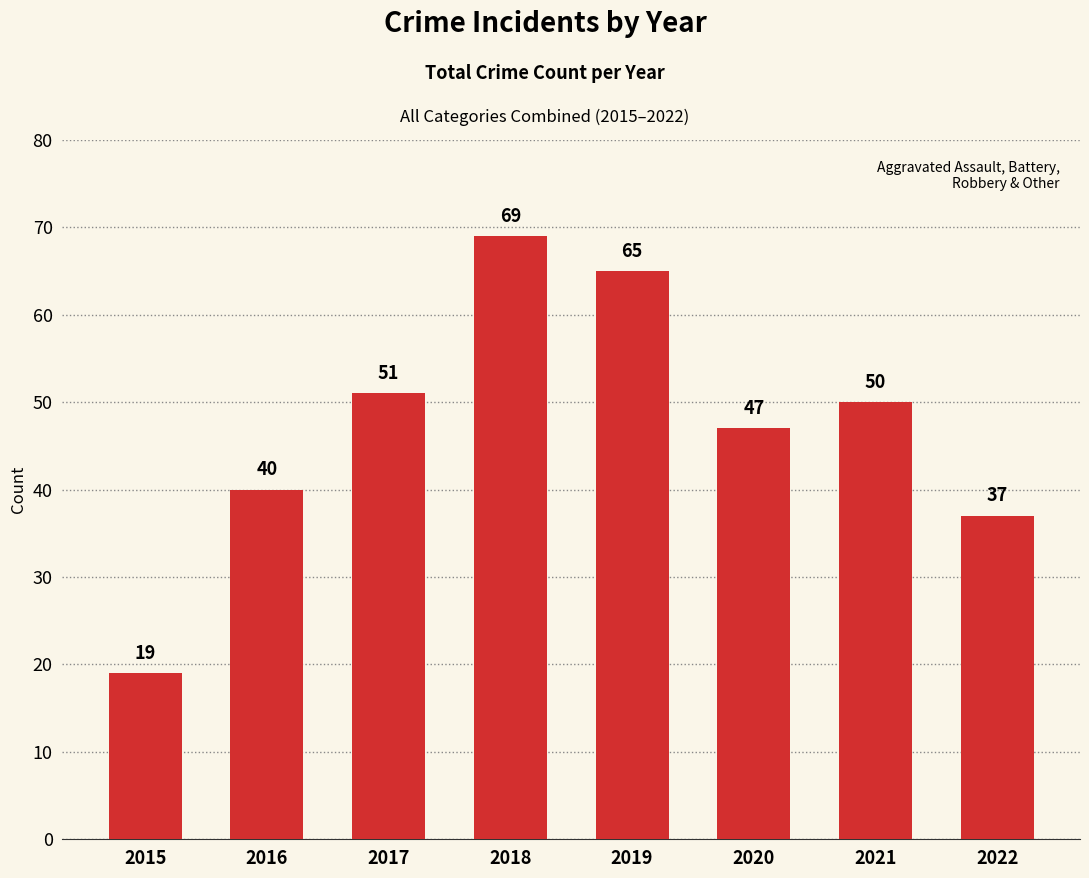

At which category does the chart reach its minimum across all series?

2015